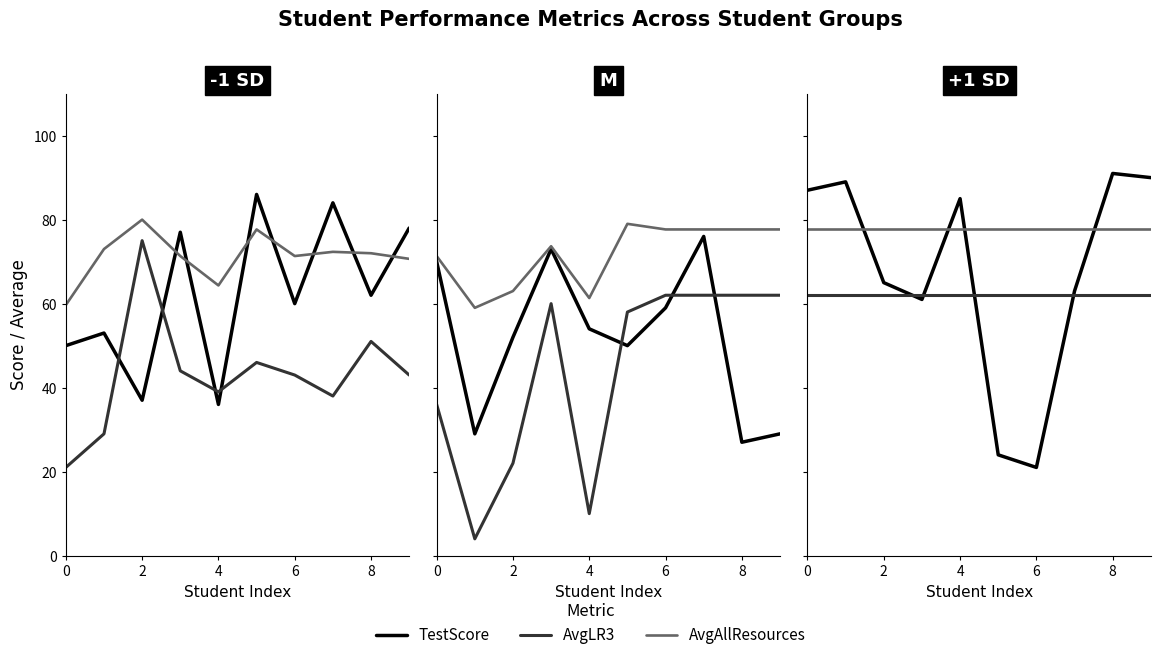

List the series in order of their peak value, highest first.

TestScore, AvgAllResources, AvgLR3